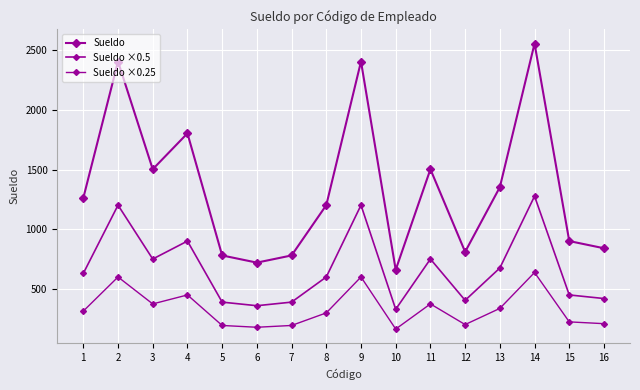

True or false: Sueldo ×0.25 and Sueldo ×0.5 intersect in this chart.

False